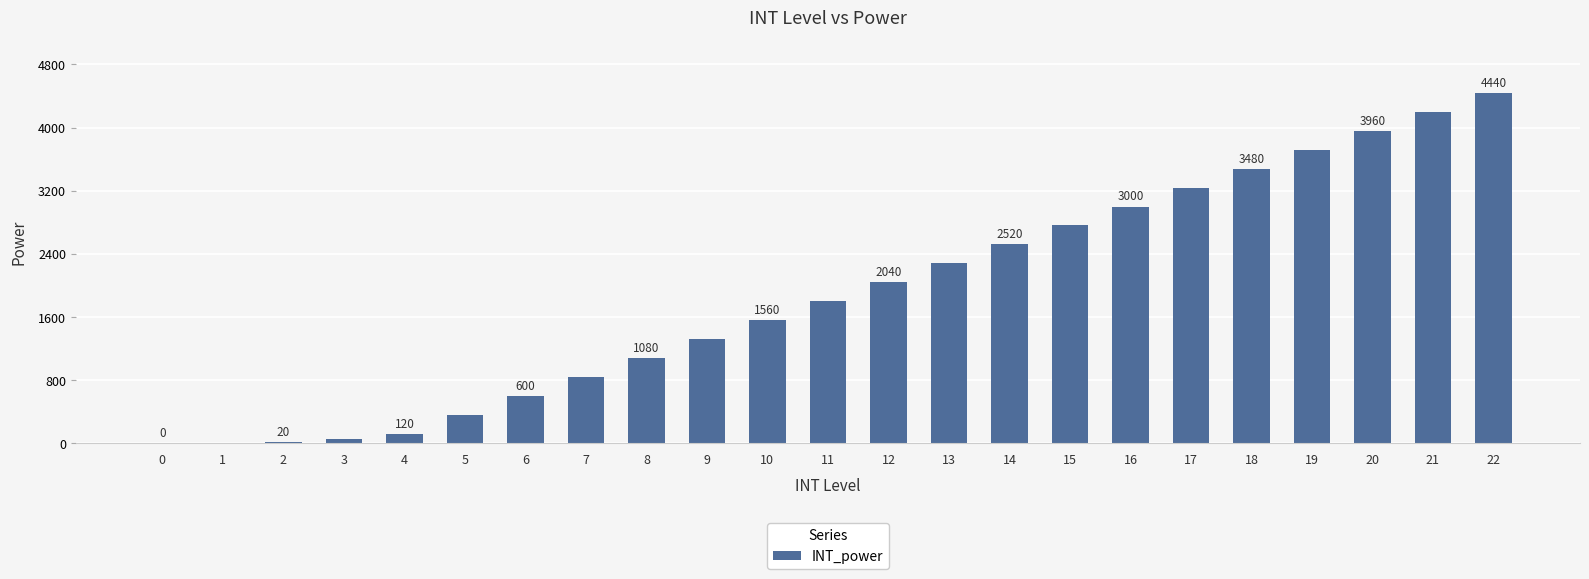

Count the number of data series in this chart.

1